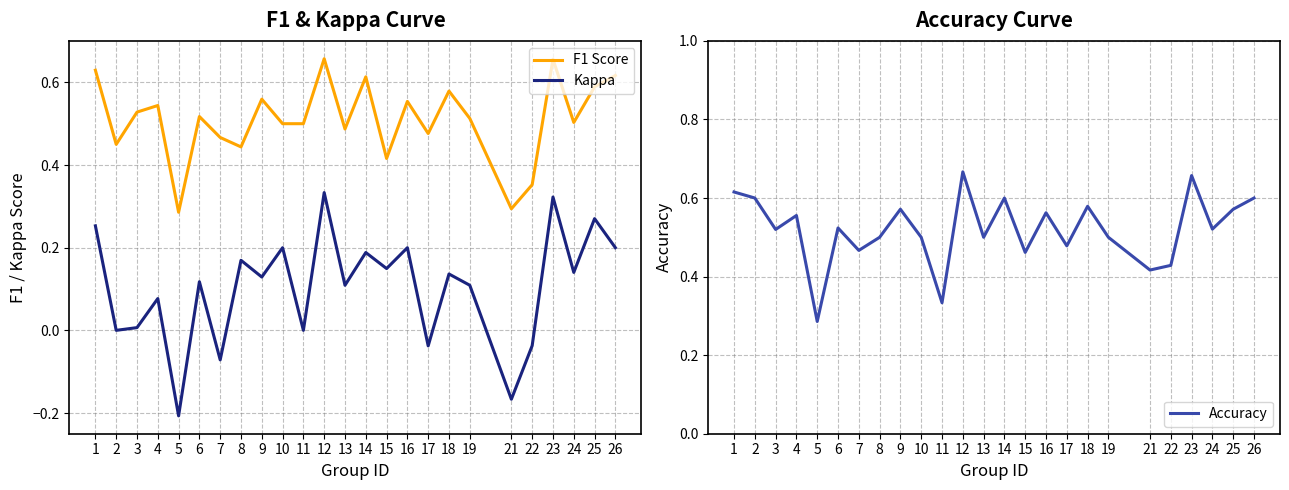

Which label corresponds to the smallest value in the chart?

5